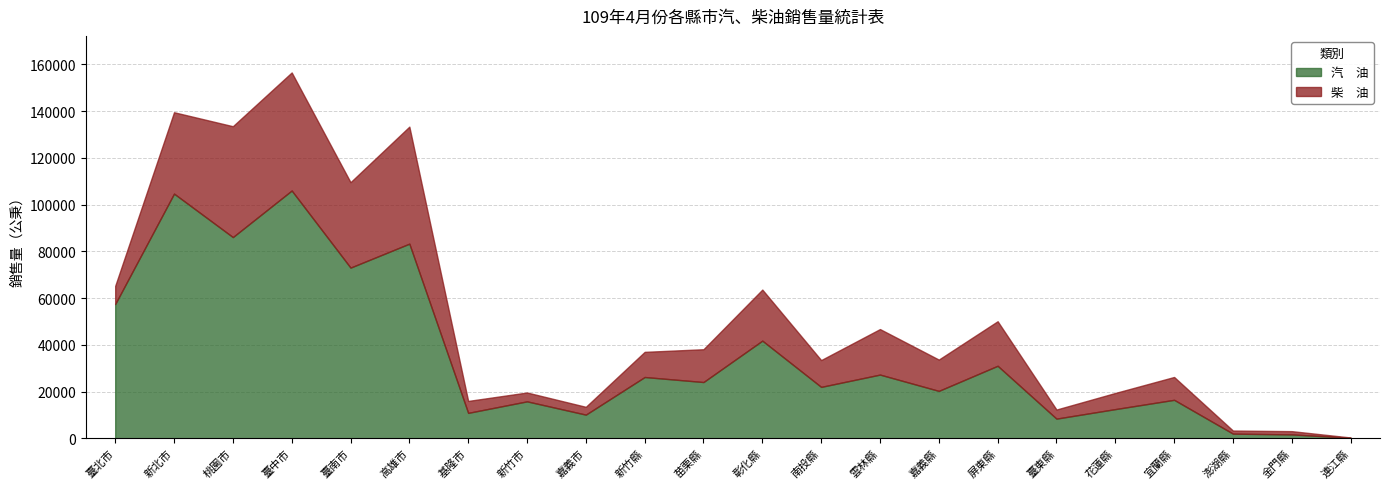

Which category has the lowest value in the 柴　油 series?

連江縣